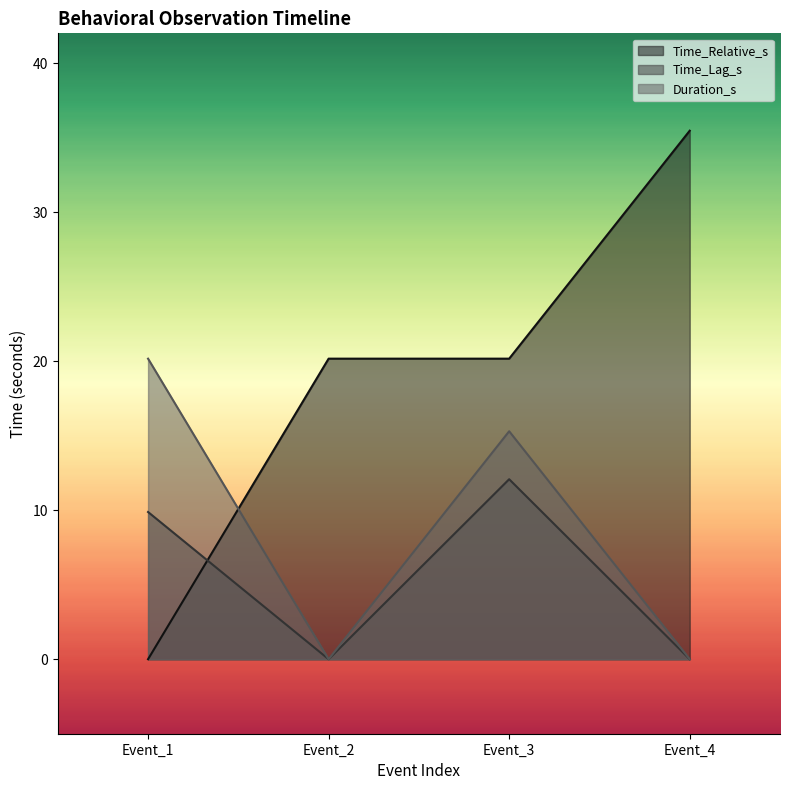

Reading left to right, list all the values displayed in this chart.

Time_Relative_s: 0.0	20.2	20.2	35.5
Time_Lag_s: 9.9	-0.0	12.1	-0.0
Duration_s: 20.2	-0.0	15.3	-0.0